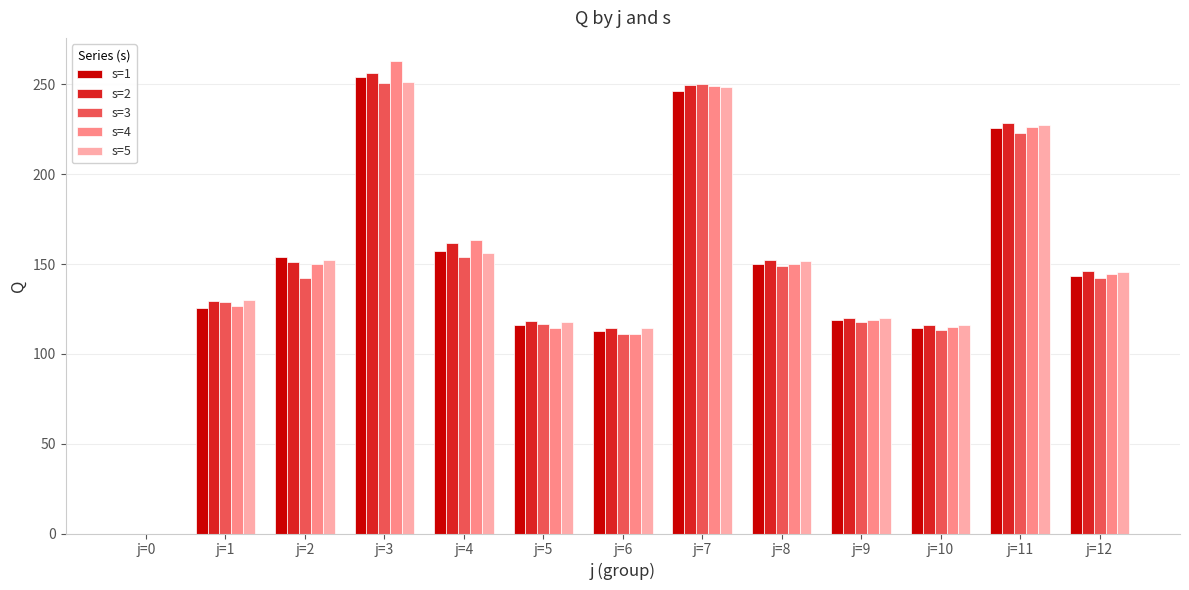

What is the sum of all s=2 values?

1943.7